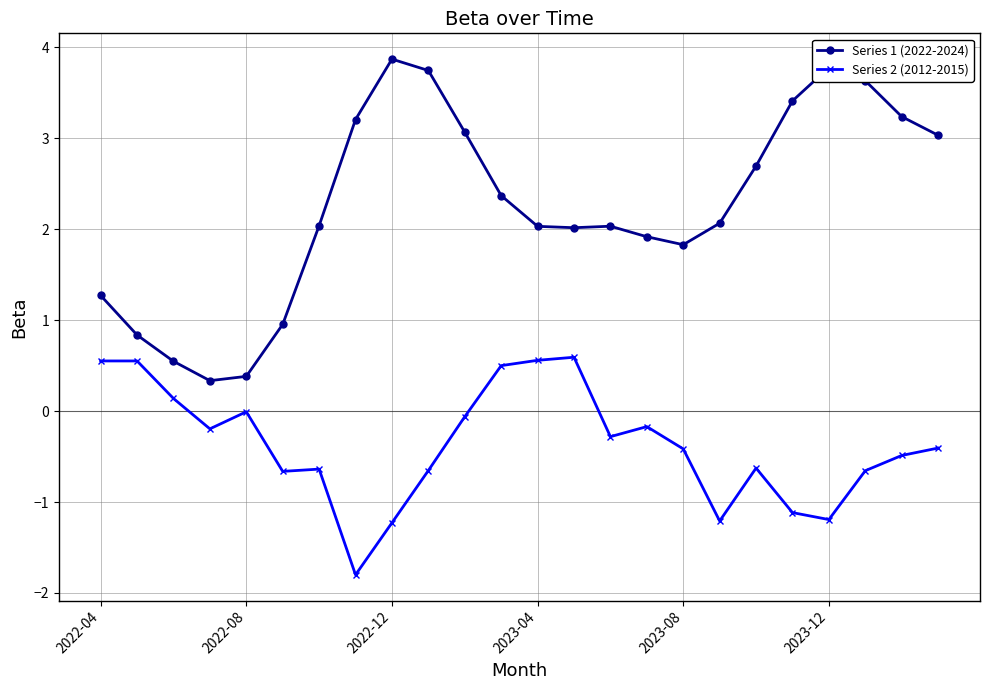

Which series has the largest total across all categories?

Series 1 (2022-2024)